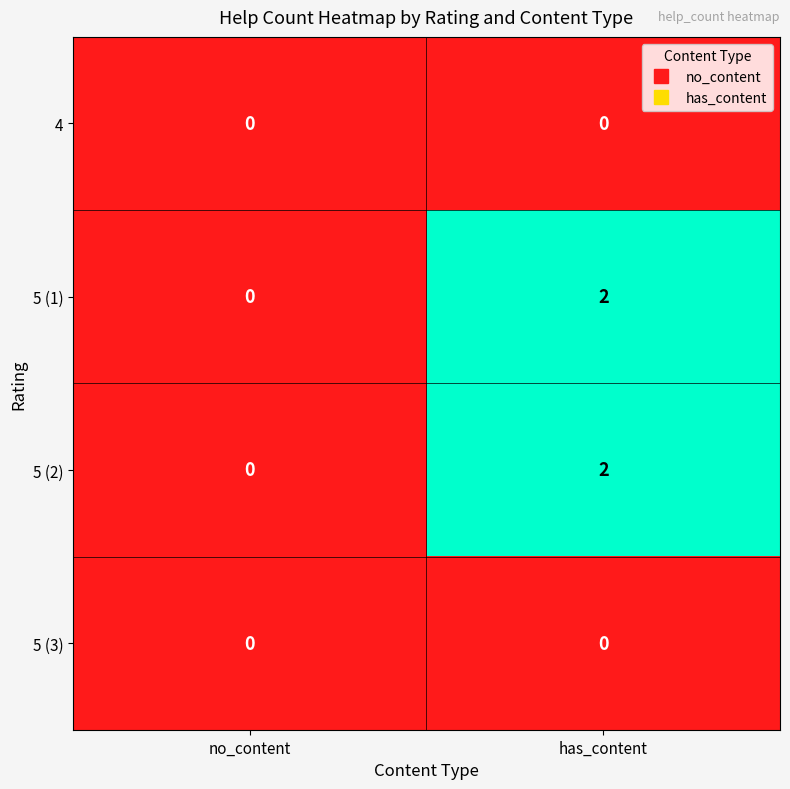

The value of 5 (2) at has_content is 2. True or false?

True